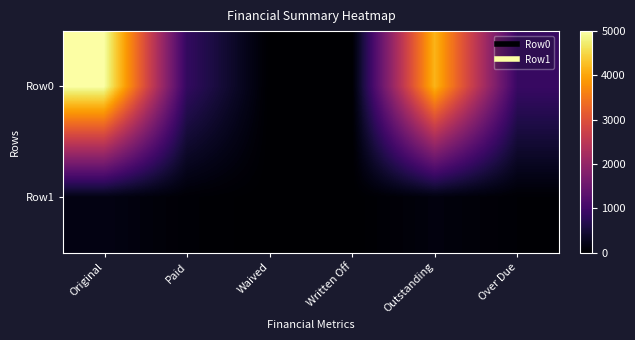

List the series in order of their peak value, lowest first.

Row1, Row0